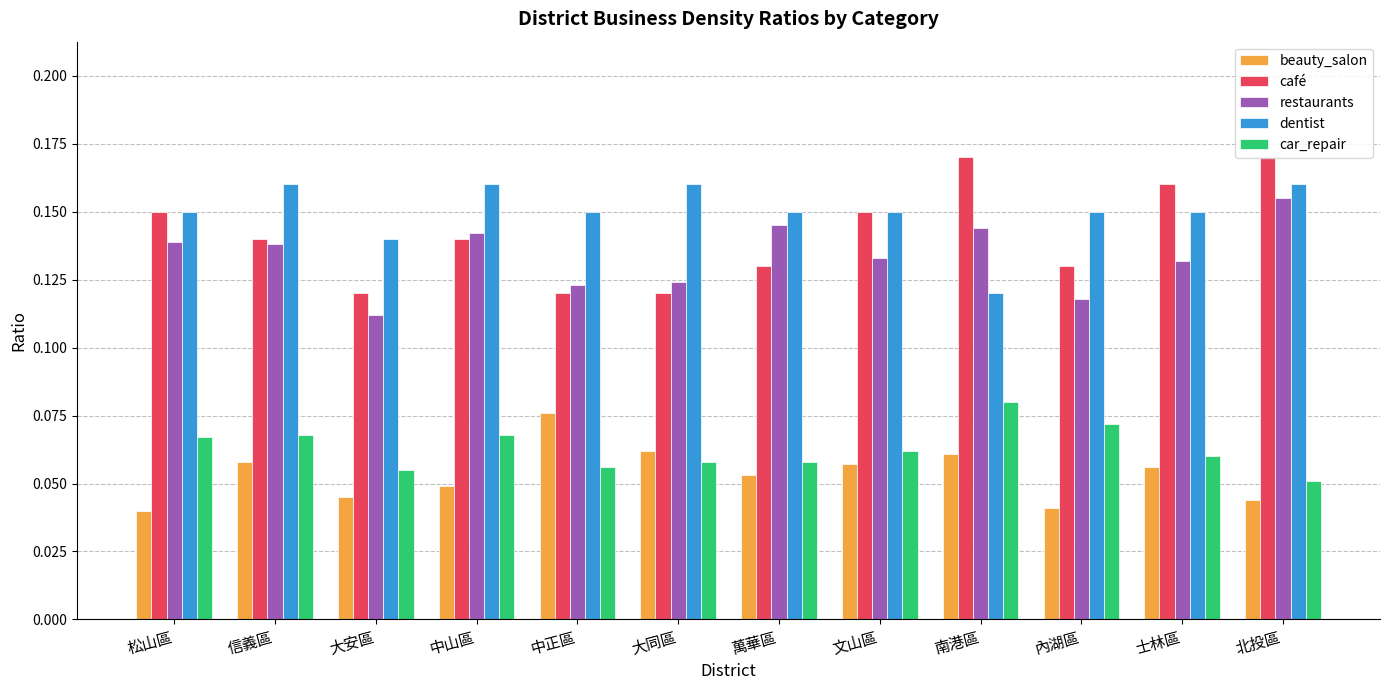

What is the sum of all café values?

1.7